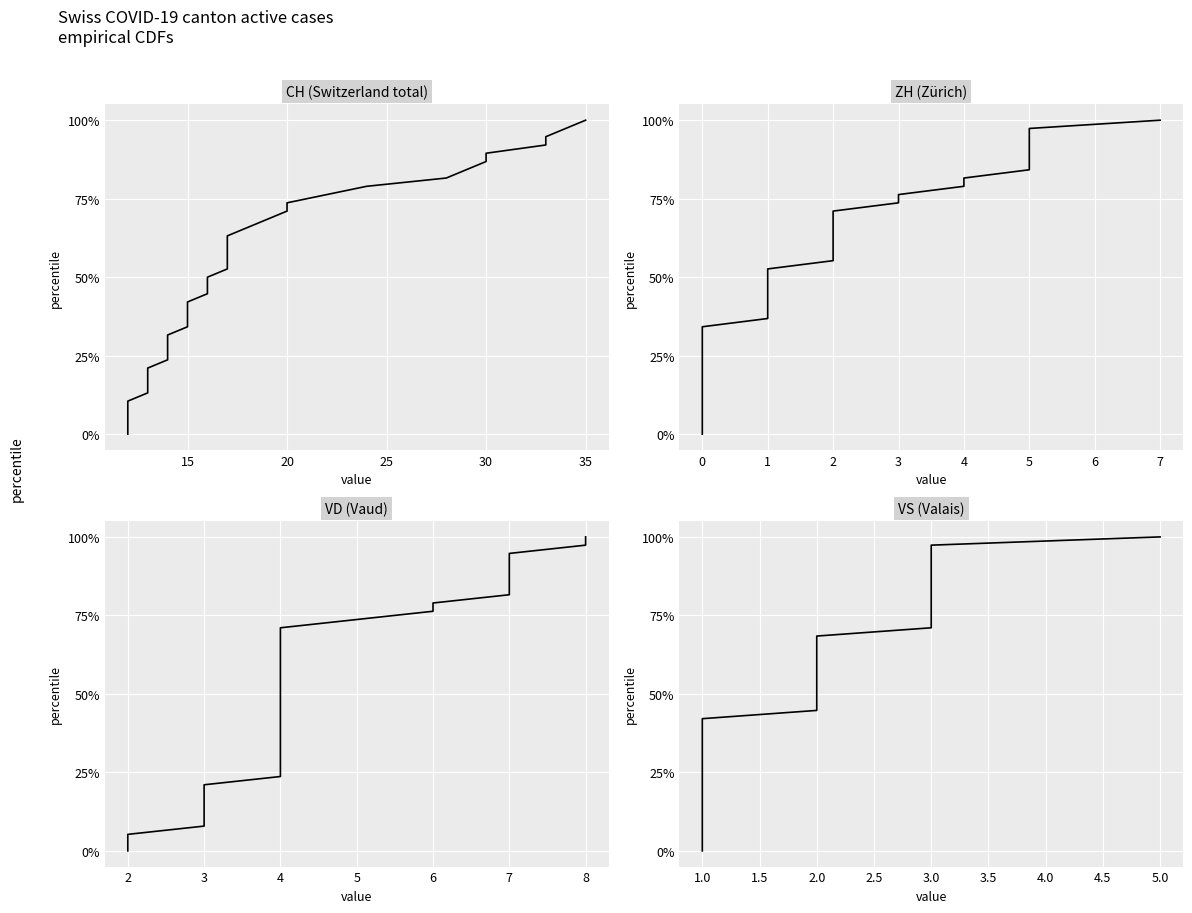

What is the label of the 11th point from the right?

28